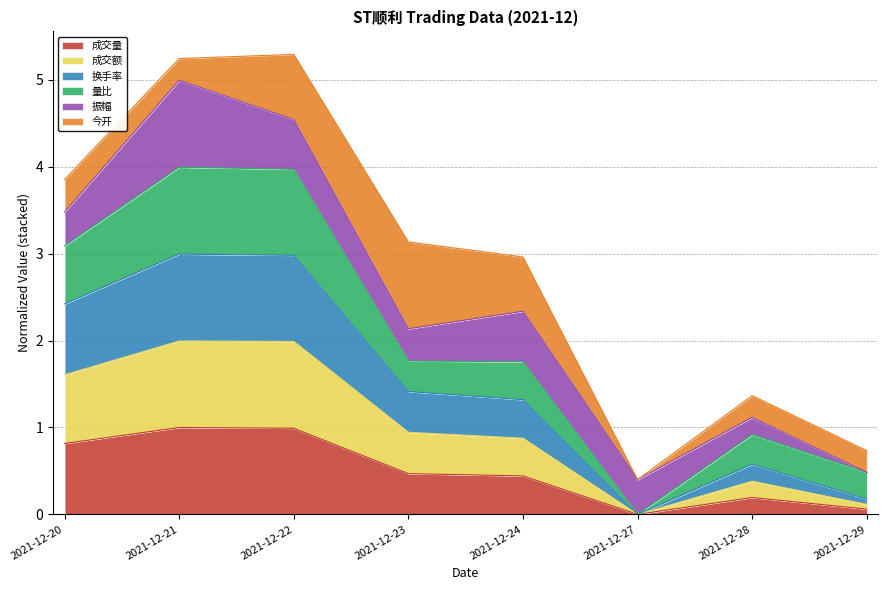

Does the chart display data point markers on the line(s)?

No